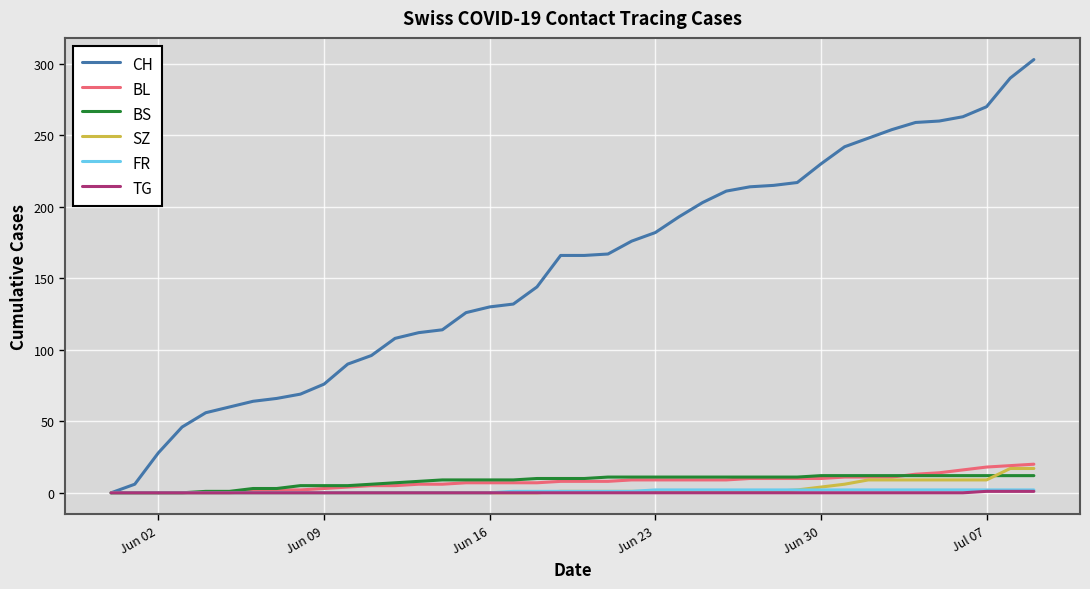

Which series has the widest spread of values?

CH